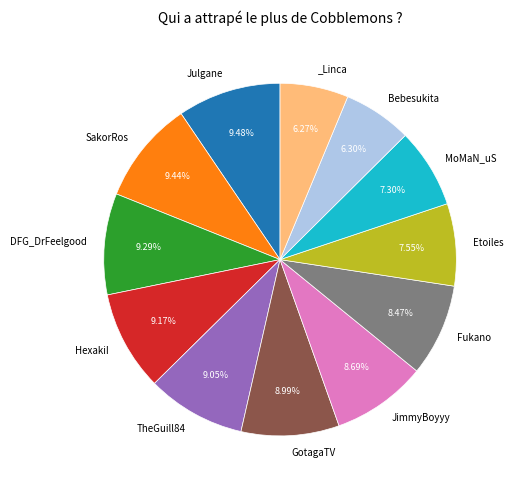

Is there a majority slice in this chart?

No